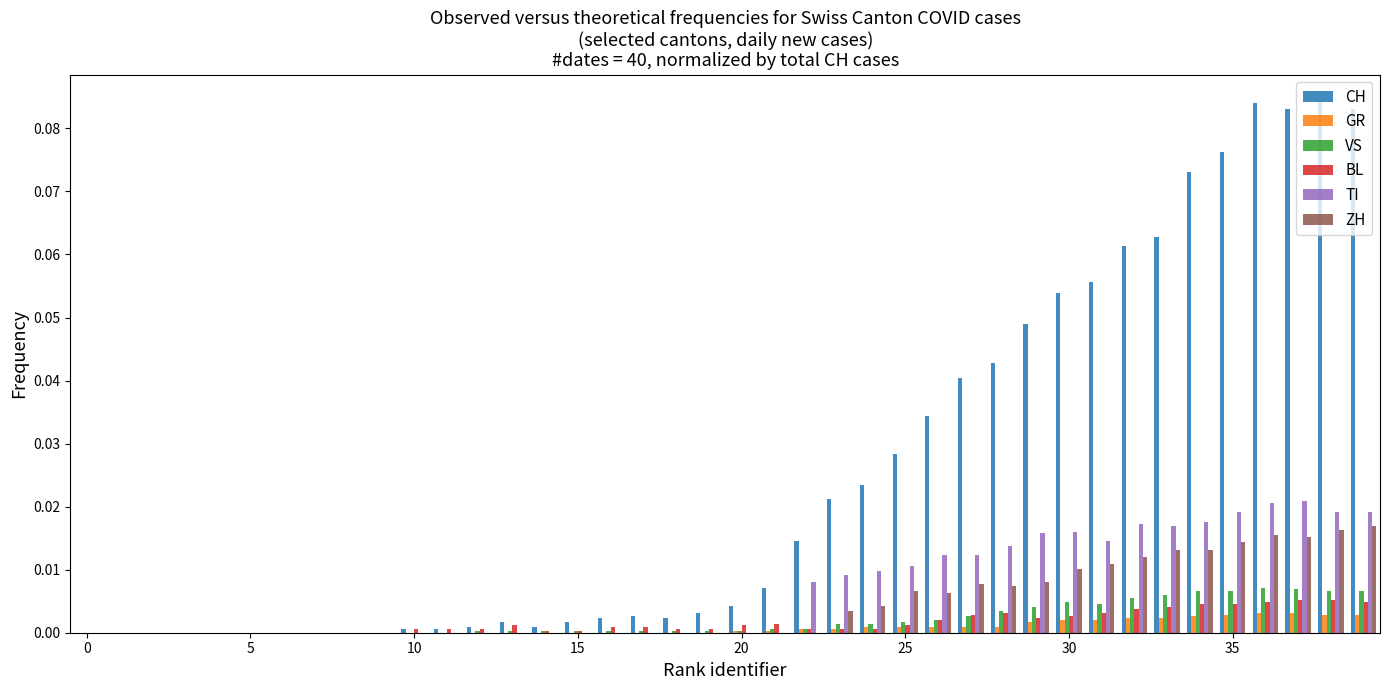

Which series has the largest total across all categories?

CH